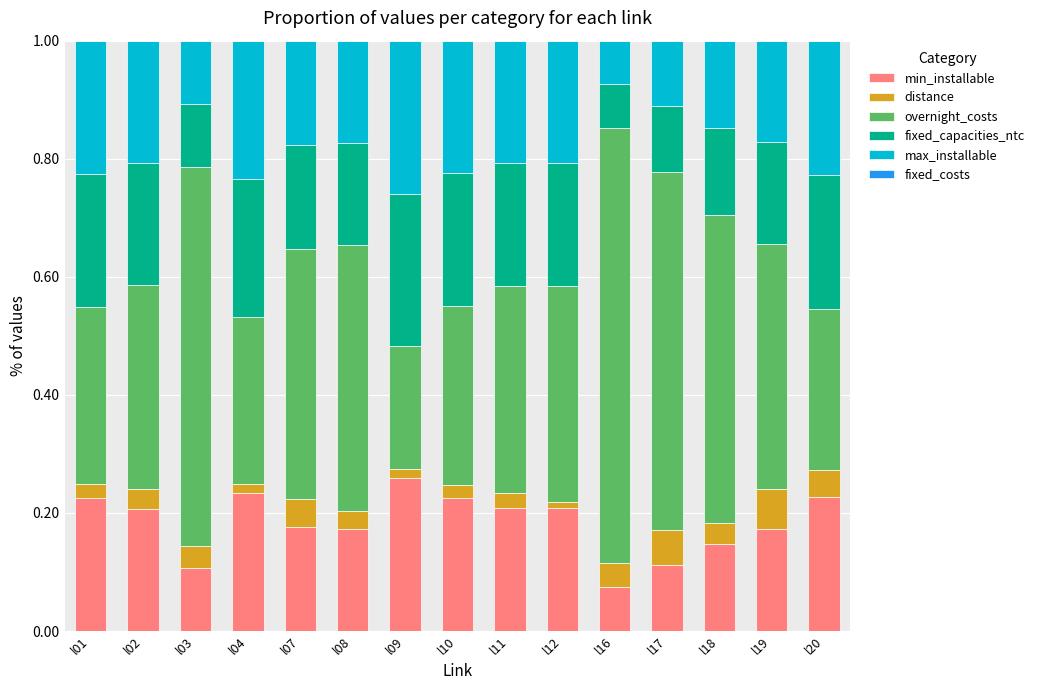

Which category has the lowest value in the min_installable series?

l16